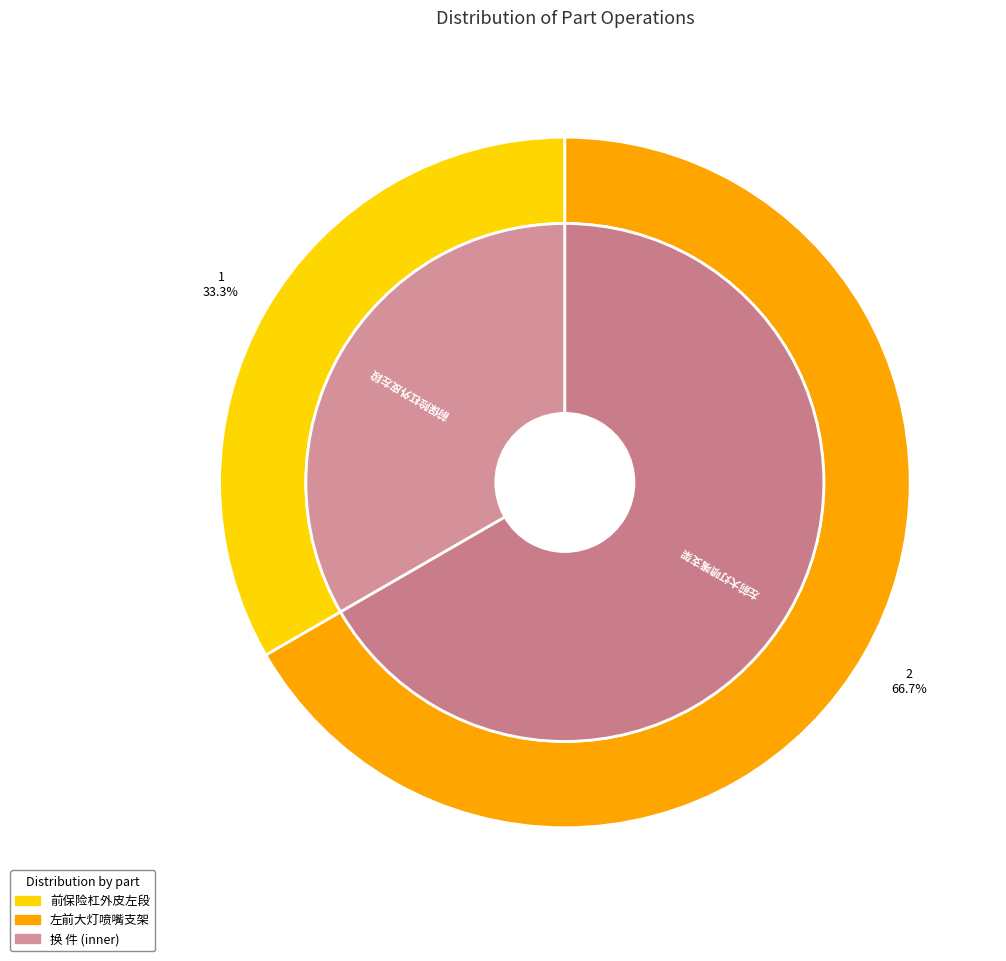

To the nearest percent, what is the average slice percentage?

50%